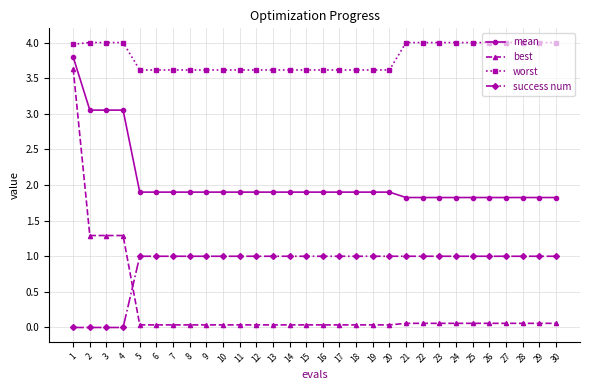

What is the value of the worst point at the 26th from the left?

4.0